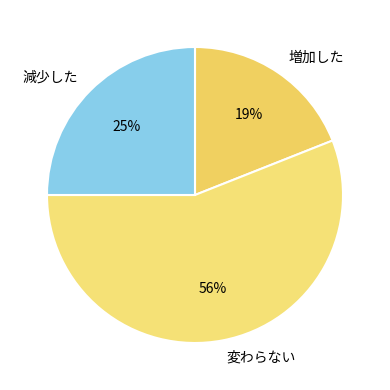

Which slice is the largest?

変わらない